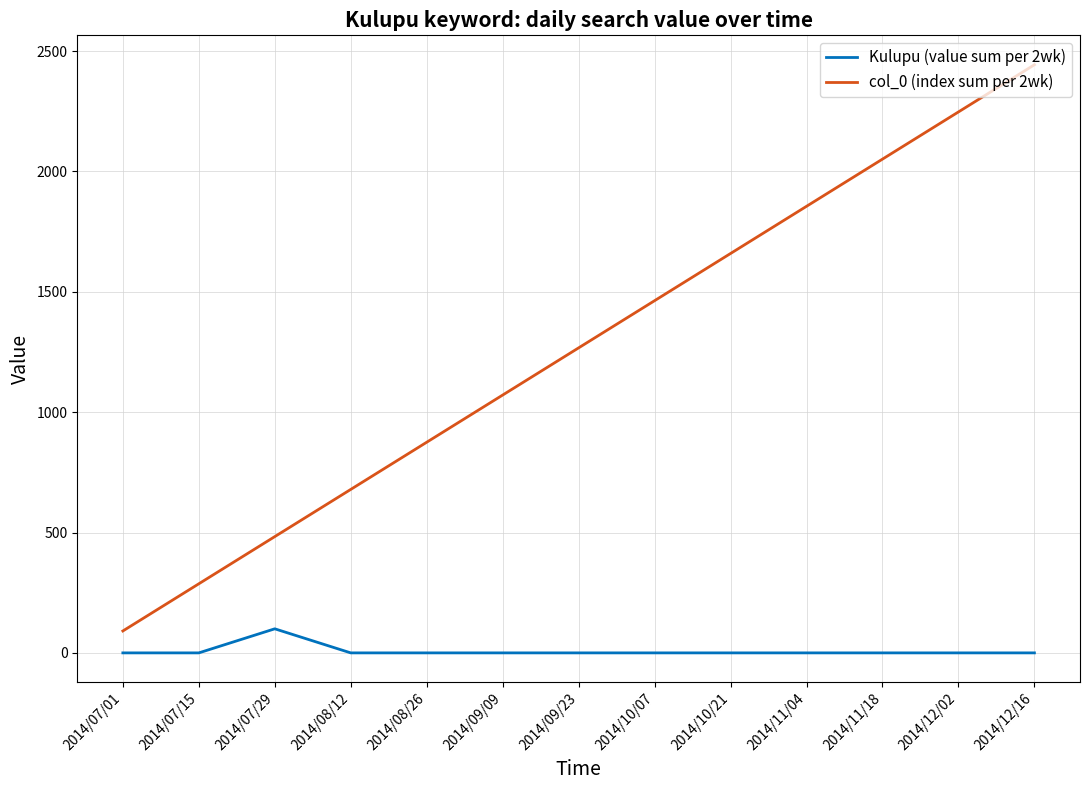

How many lines are shown in the chart?

2